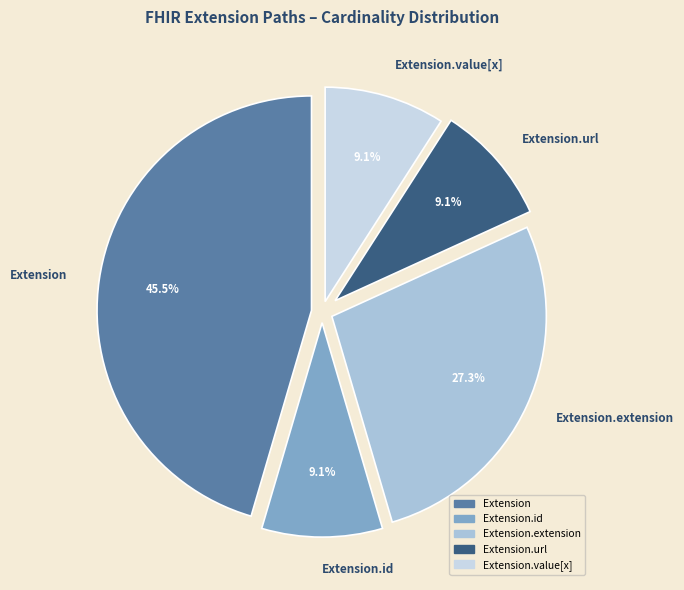

How many segments does this pie chart have?

5